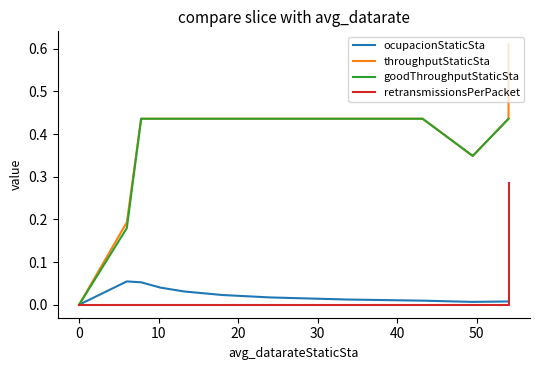

The throughputStaticSta series shows 0.8 at 50. True or false?

False